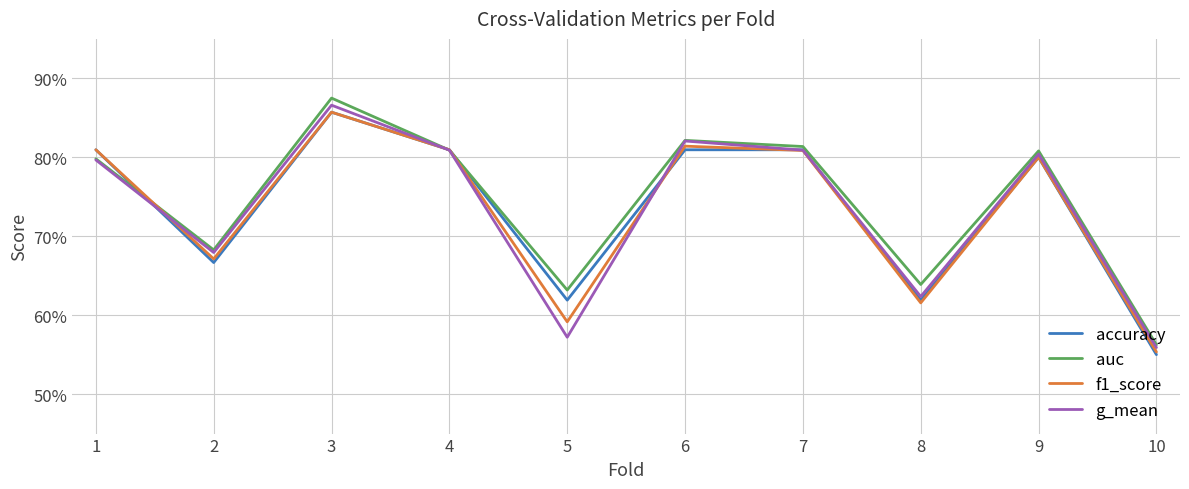

Reading left to right, extract all data points from this chart.

accuracy: 1=0.8	2=0.7	3=0.9	4=0.8	5=0.6	6=0.8	7=0.8	8=0.6	9=0.8	10=0.6
auc: 1=0.8	2=0.7	3=0.9	4=0.8	5=0.6	6=0.8	7=0.8	8=0.6	9=0.8	10=0.6
f1_score: 1=0.8	2=0.7	3=0.9	4=0.8	5=0.6	6=0.8	7=0.8	8=0.6	9=0.8	10=0.6
g_mean: 1=0.8	2=0.7	3=0.9	4=0.8	5=0.6	6=0.8	7=0.8	8=0.6	9=0.8	10=0.6